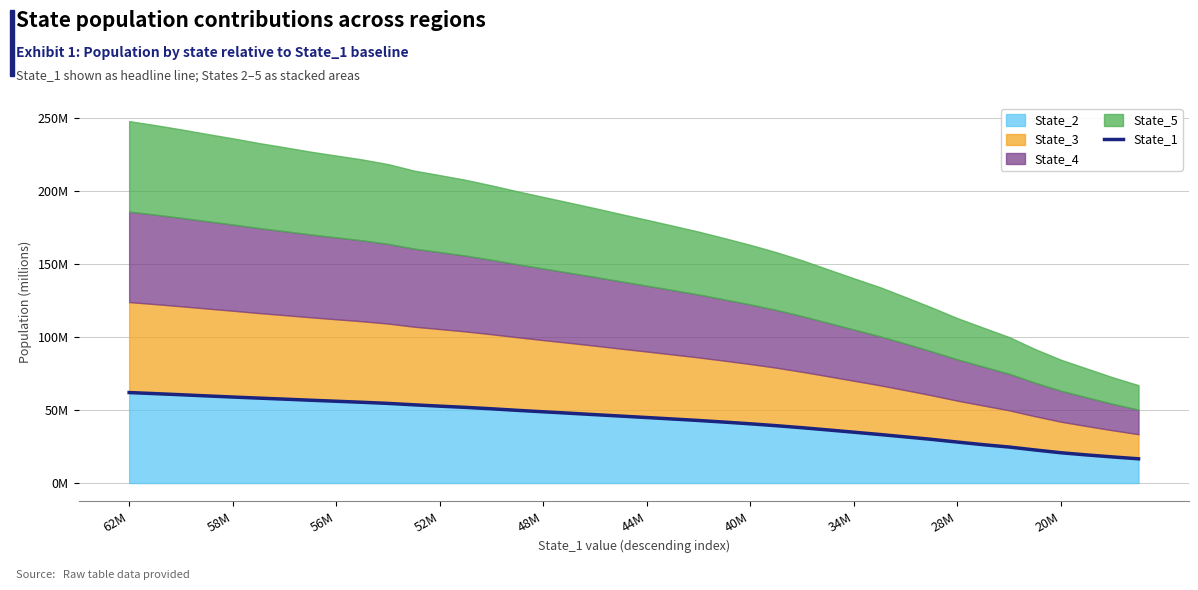

What is the sum of all values?

1722.4